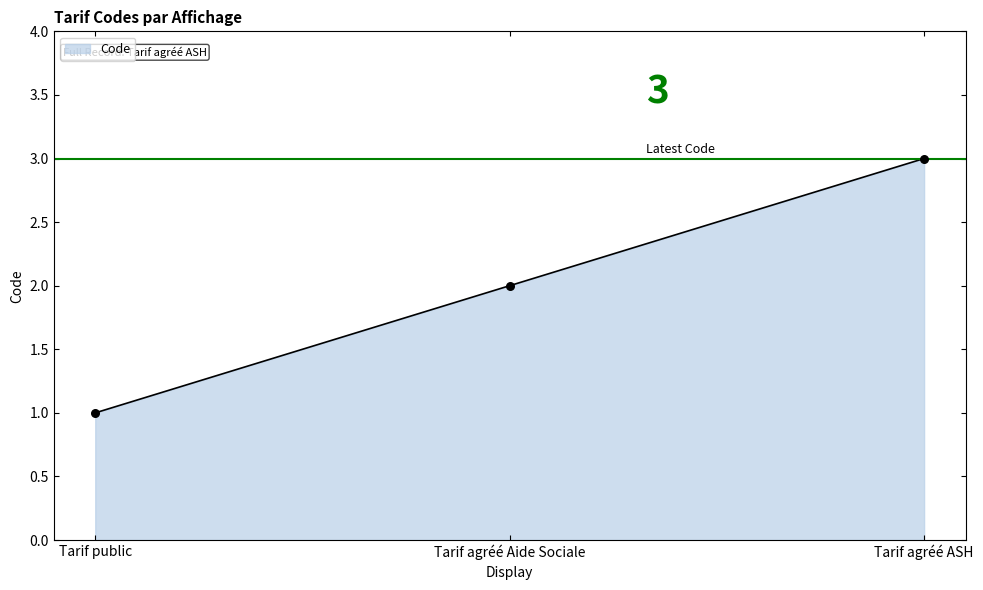

Between Tarif agréé Aide Sociale and Tarif agréé ASH, which is larger?

Tarif agréé ASH